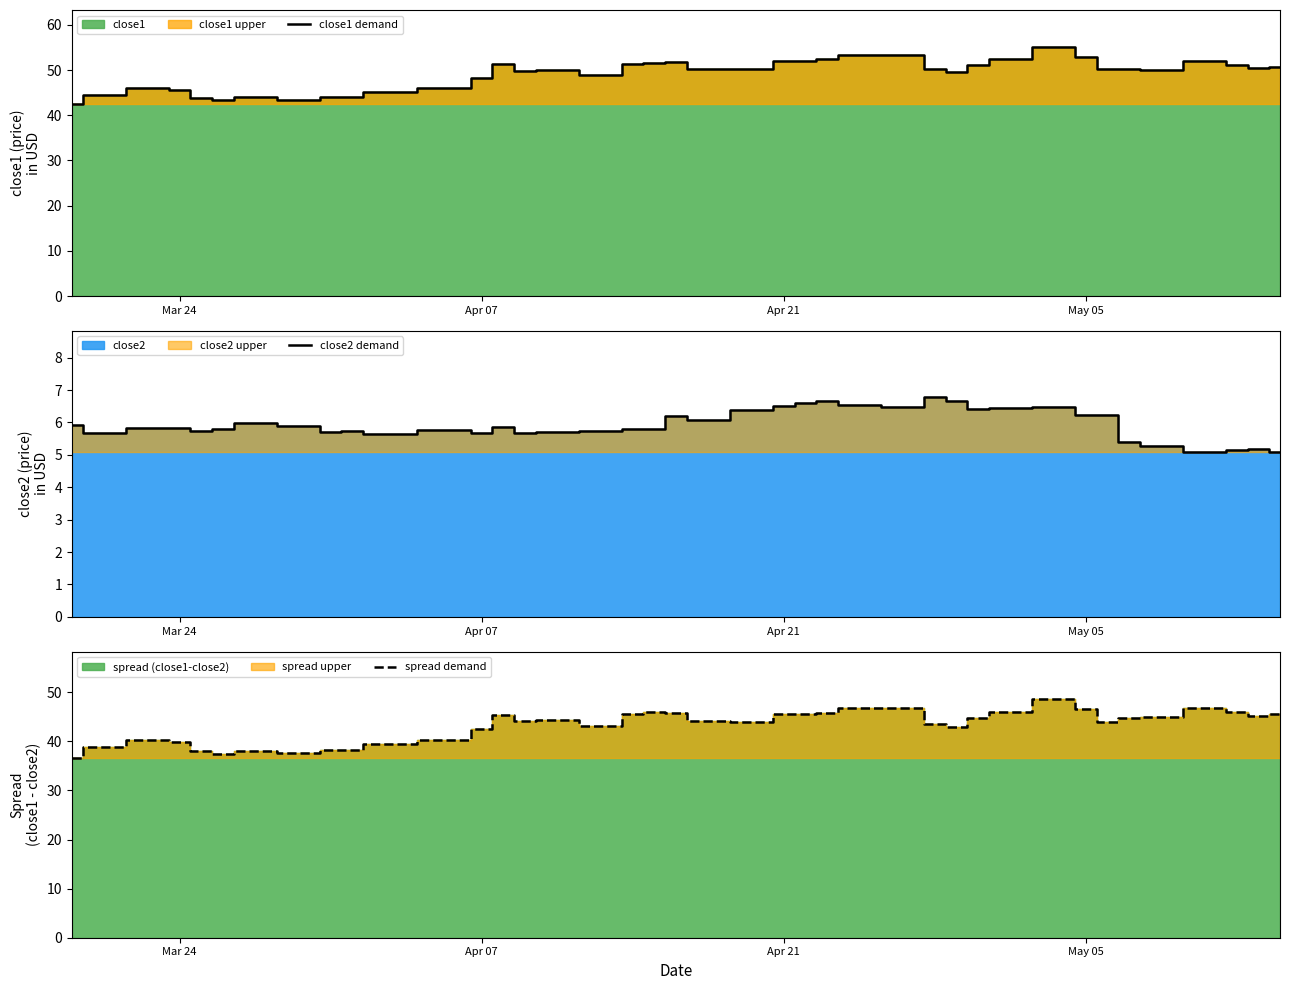

Is the value of spread demand at 13 greater than the value of close1 demand at 36?

No